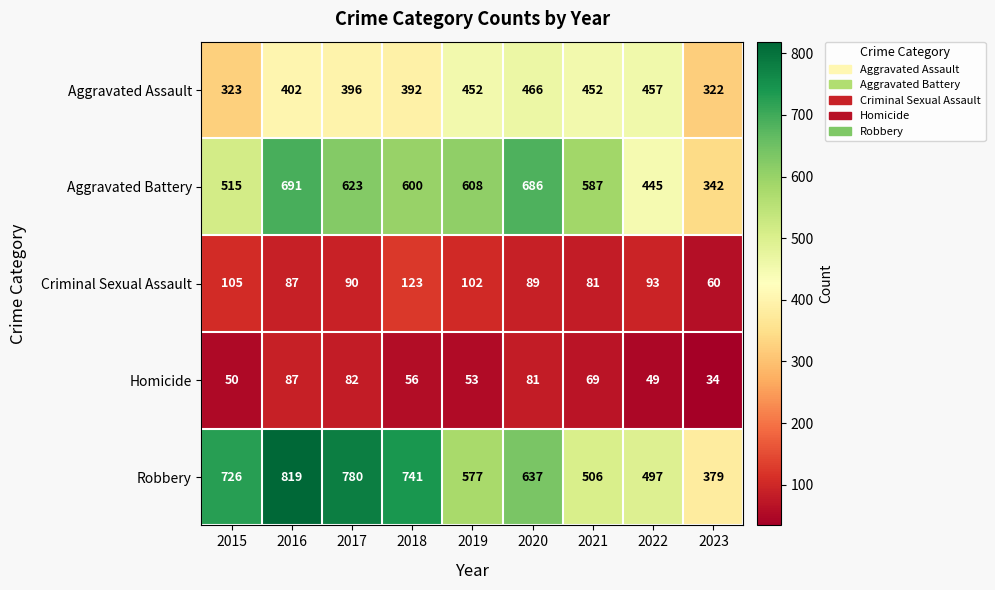

The value of Aggravated Assault at 2016 is 162. True or false?

False